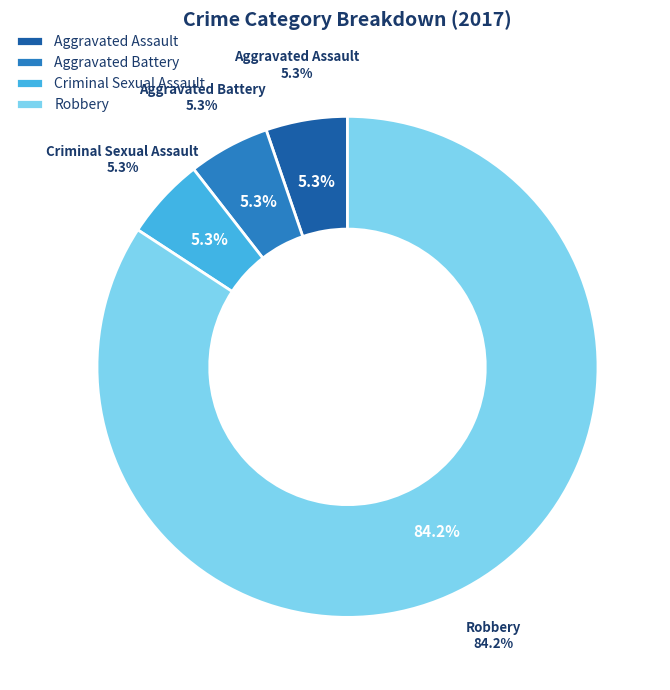

Is it true that Criminal Sexual Assault is 13% of the pie?

False